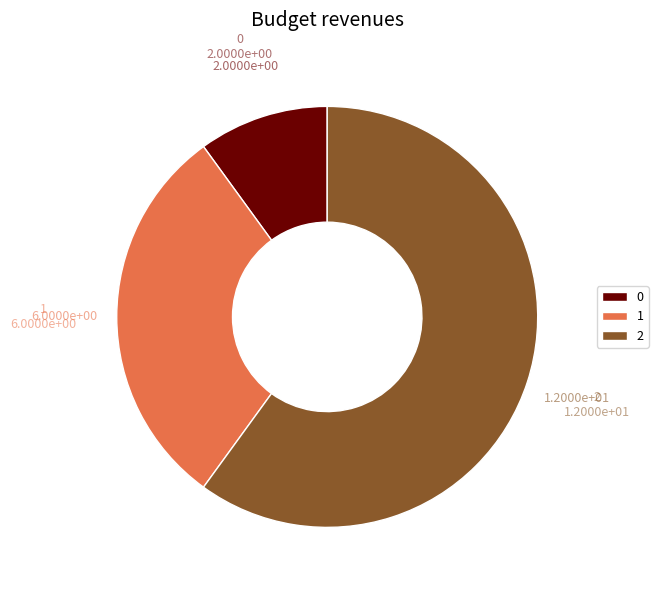

Which category accounts for the majority?

2